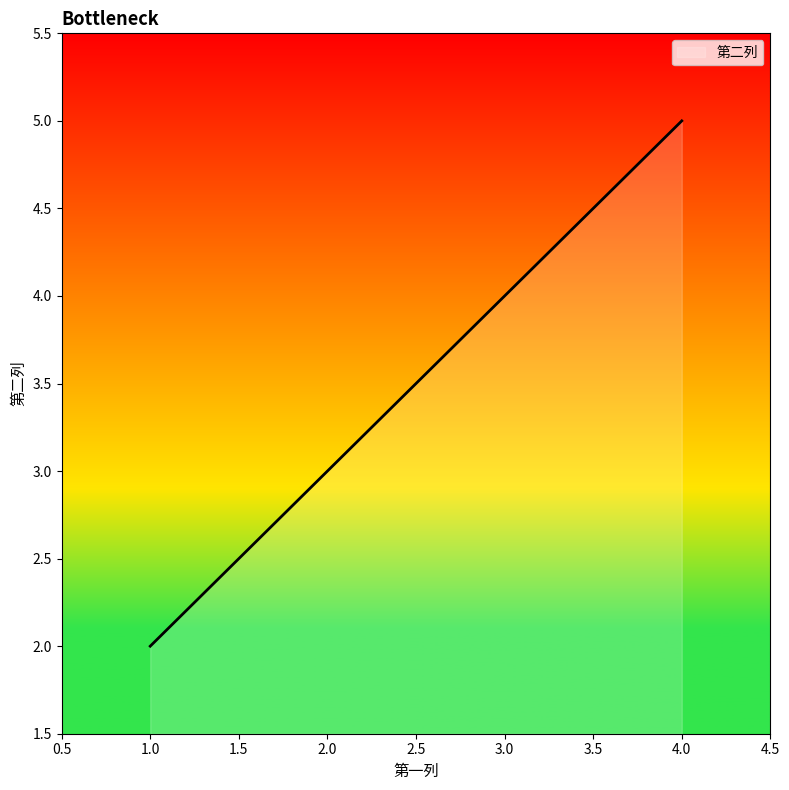

Which has a higher value, 2.0 or 1.0?

2.0